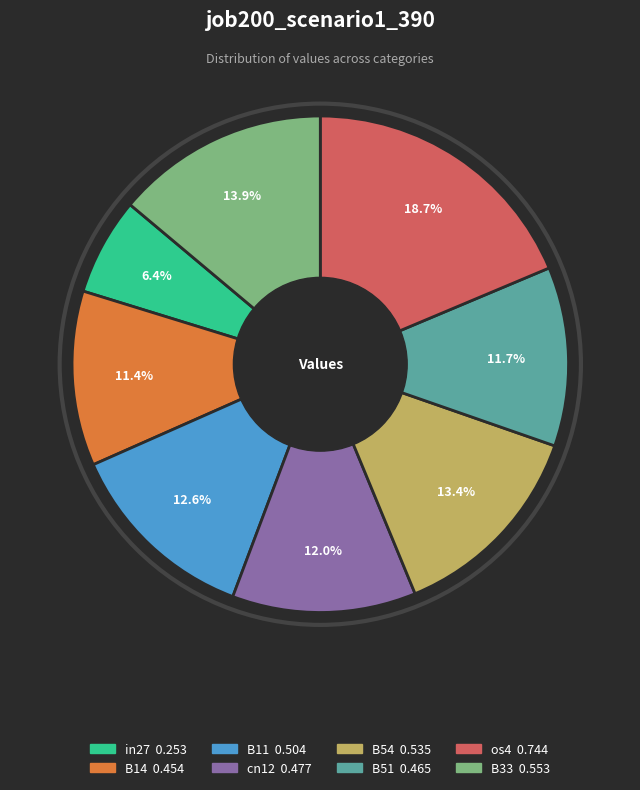

How many slices are in this pie chart?

8